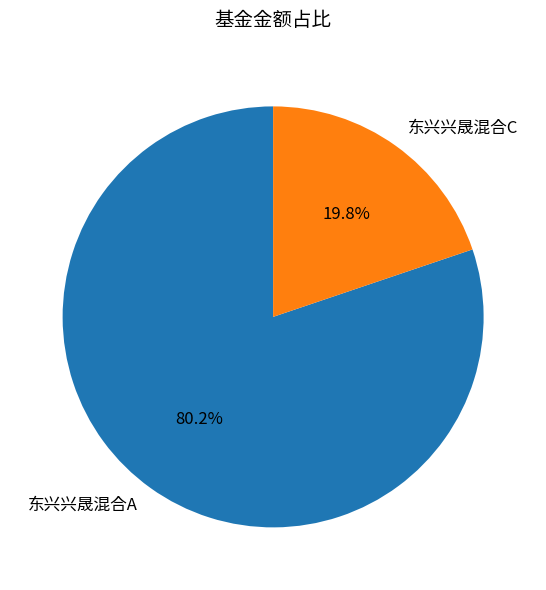

What percentage is the 东兴兴晟混合A slice, to the nearest percent?

80%